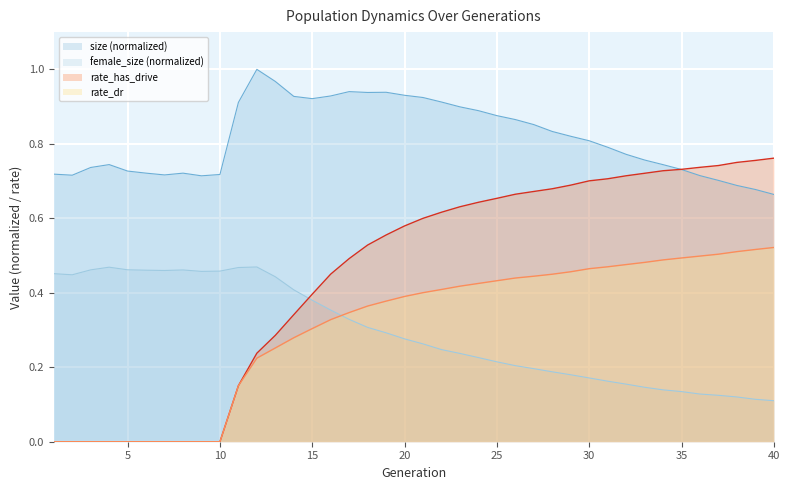

True or false: rate_has_drive and size cross at least once.

True